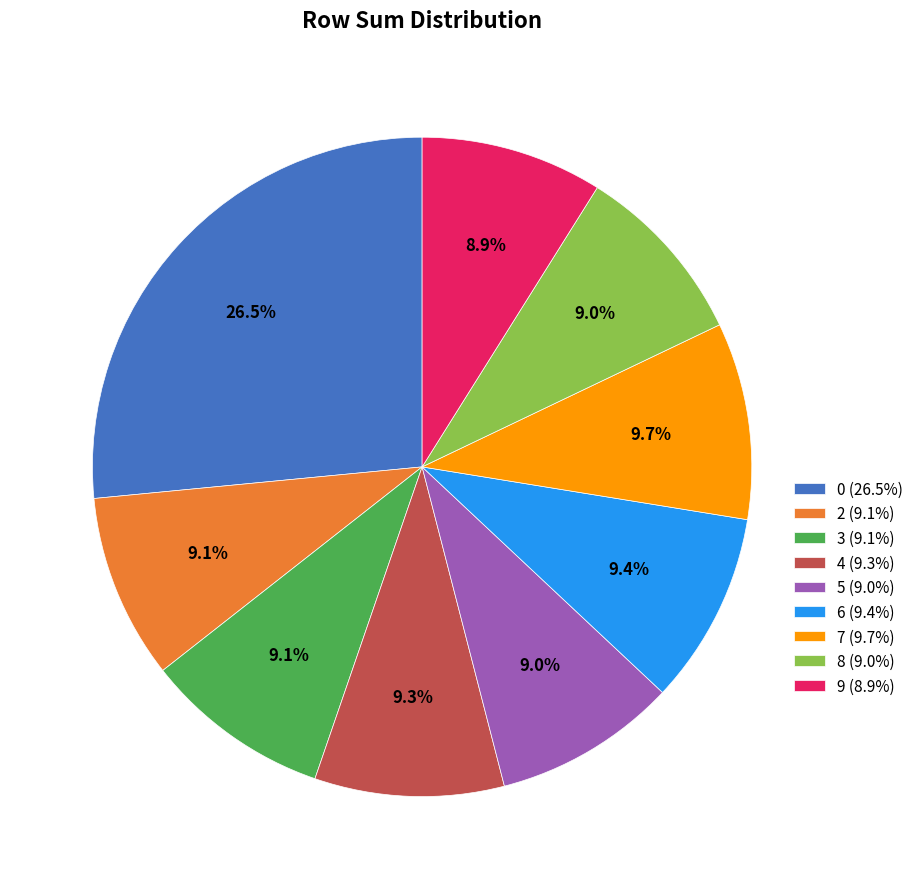

Does any single category account for the majority?

No